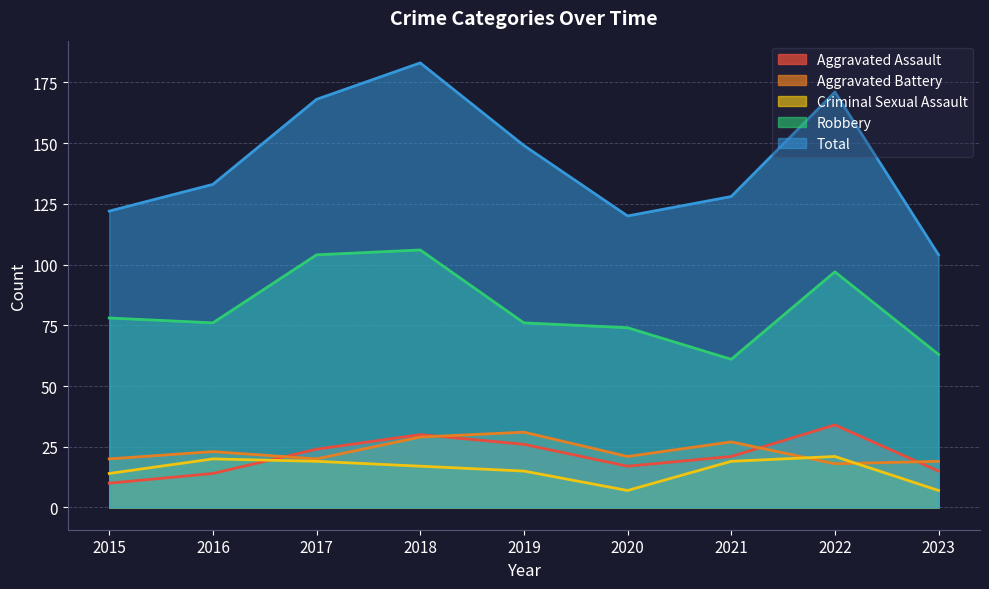

What is the difference between the maximum and second lowest values in the Aggravated Assault series?

20